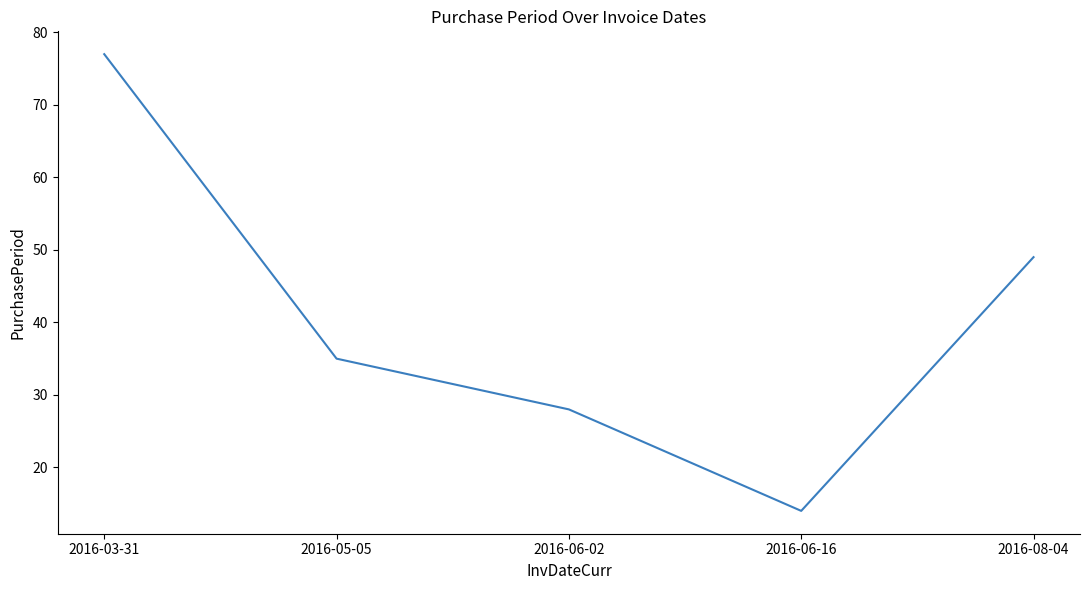

What is the change in value from 2016-05-05 to 2016-08-04?

+14